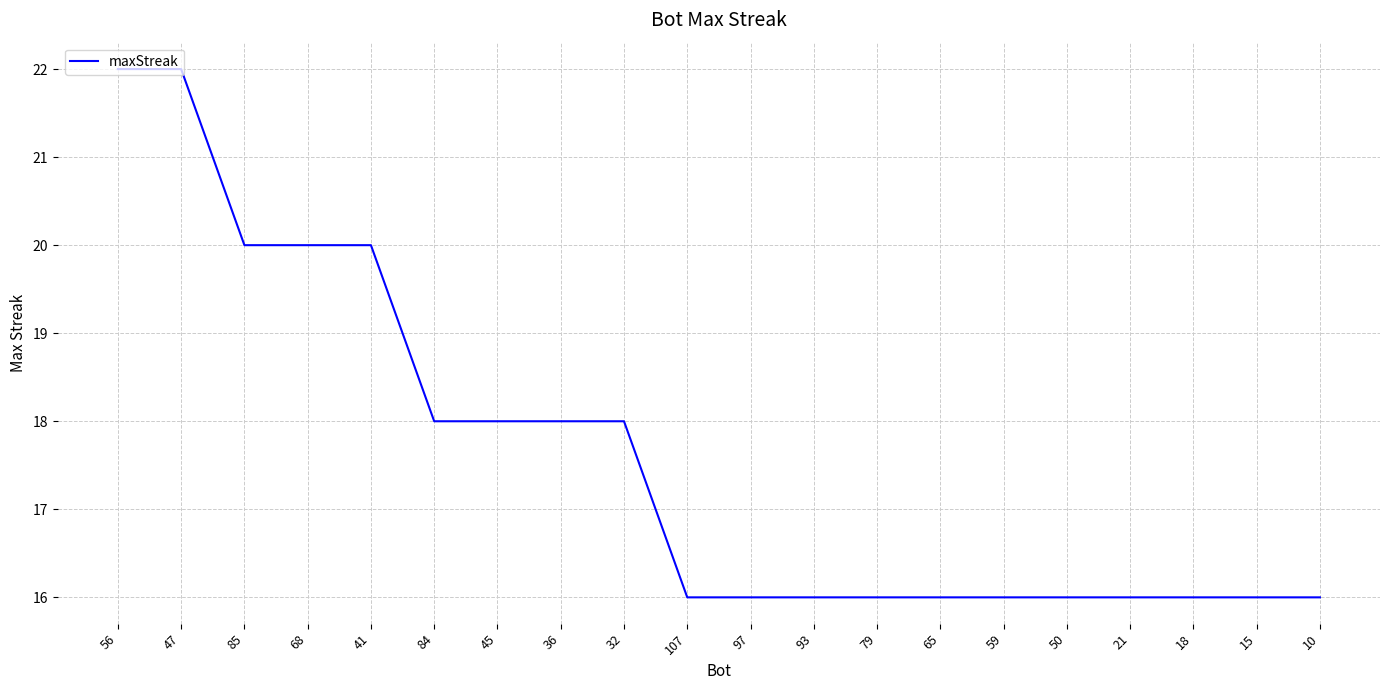

What is the difference between the maximum and minimum values?

6